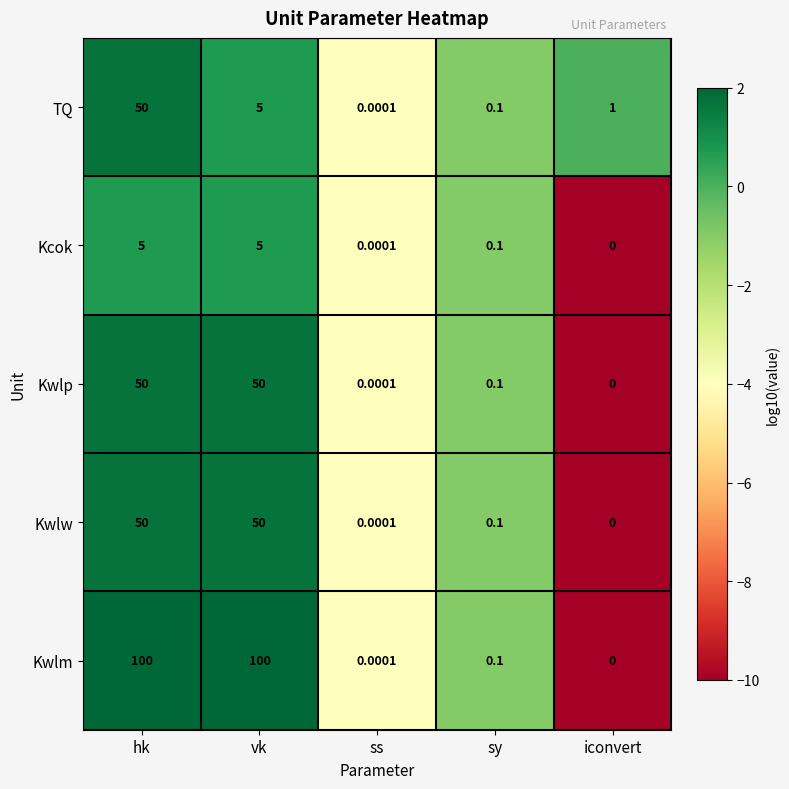

At which label does TQ reach its minimum?

ss